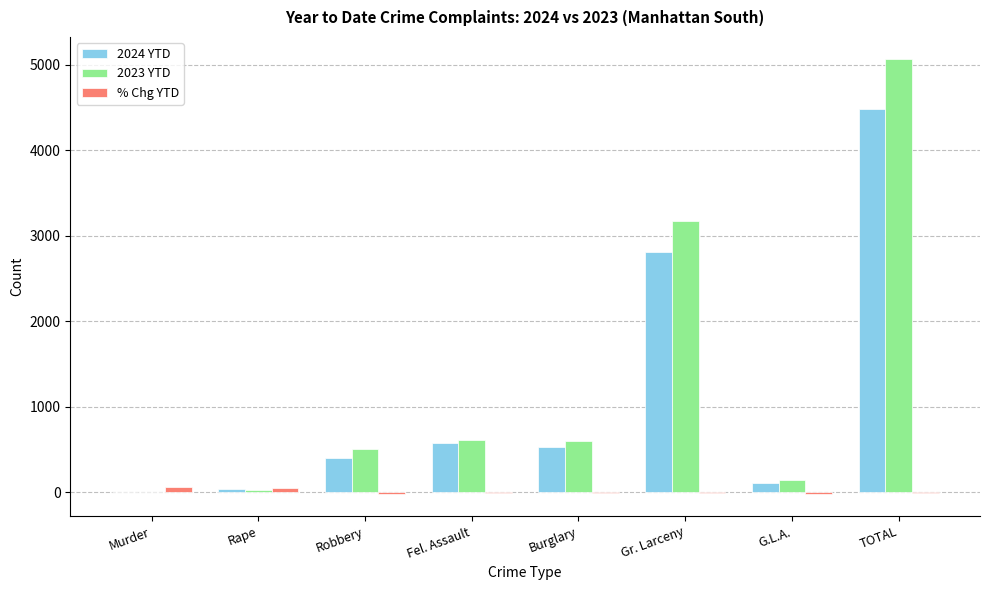

At which label does 2024 YTD reach its peak?

TOTAL